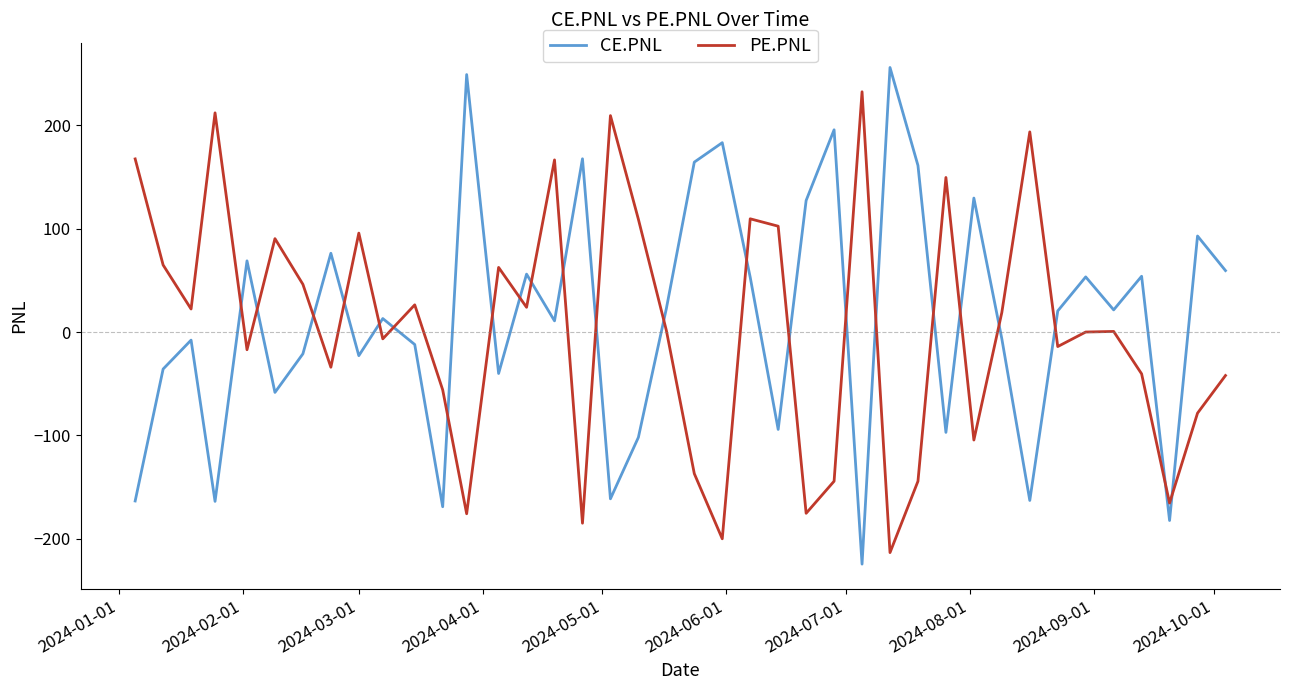

Which series ends up on top after the final intersection of PE.PNL and CE.PNL?

CE.PNL